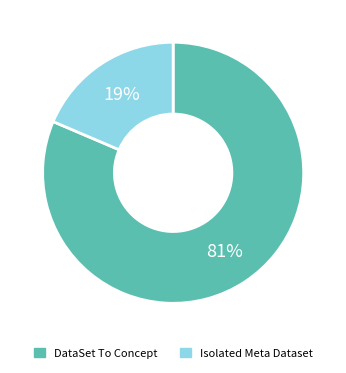

Is there any slice that represents more than half of the pie?

Yes